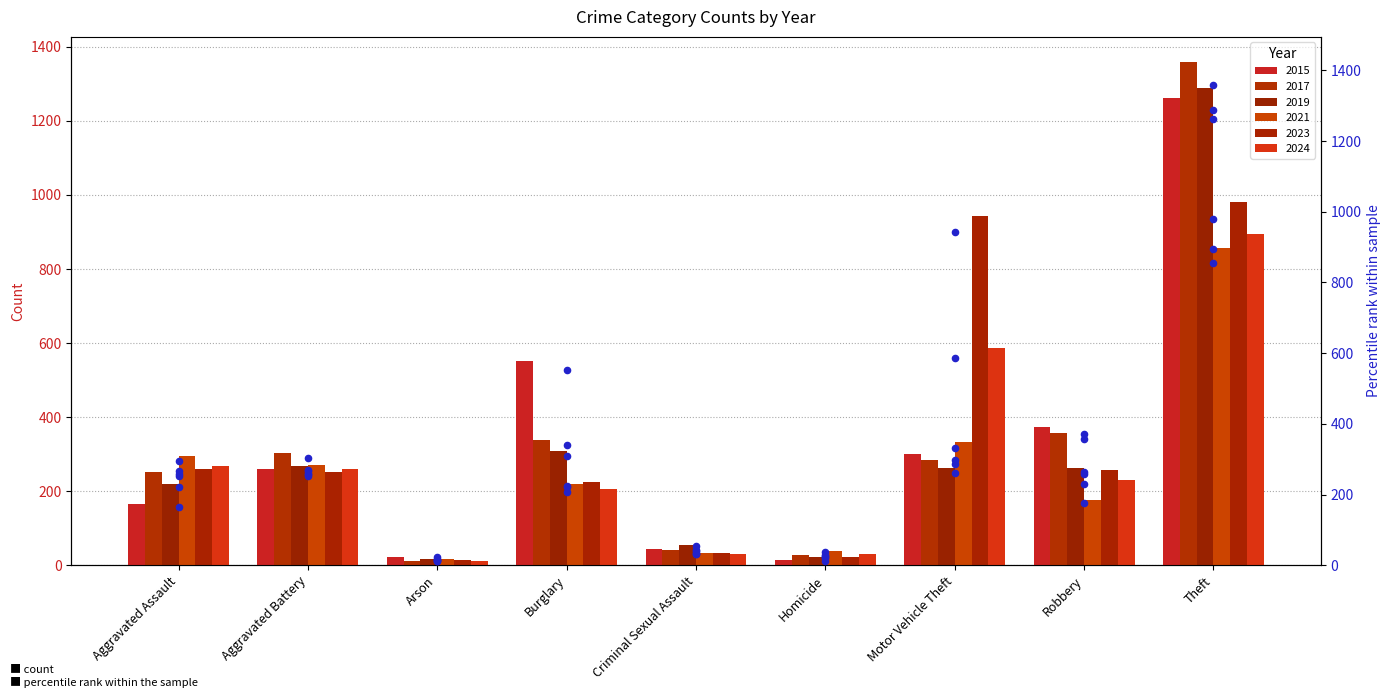

Which series reaches the maximum Y coordinate?

2017 pct